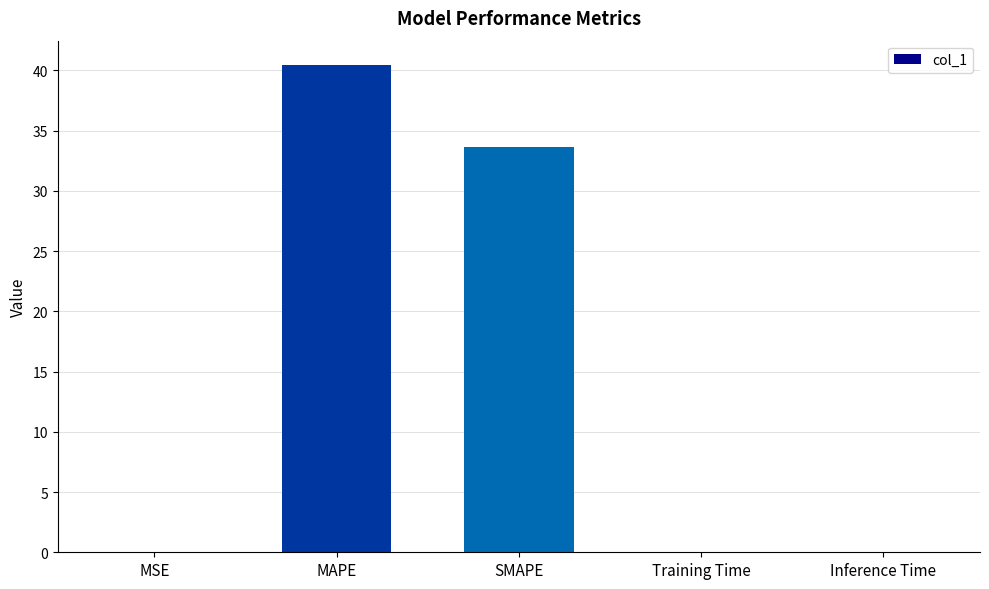

True or false: the data shows 40.4 at MAPE.

True